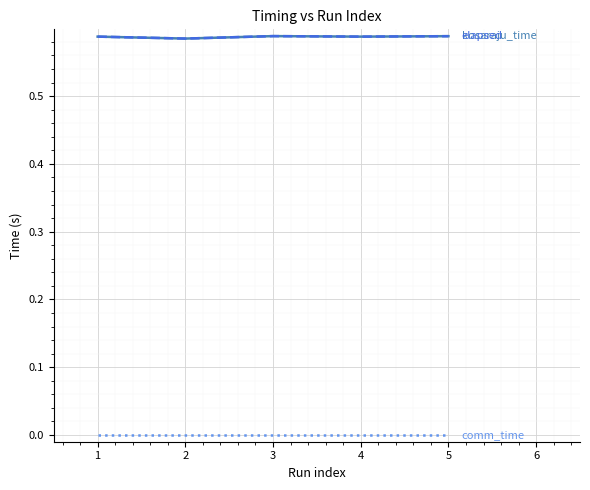

How many lines are shown in the chart?

3